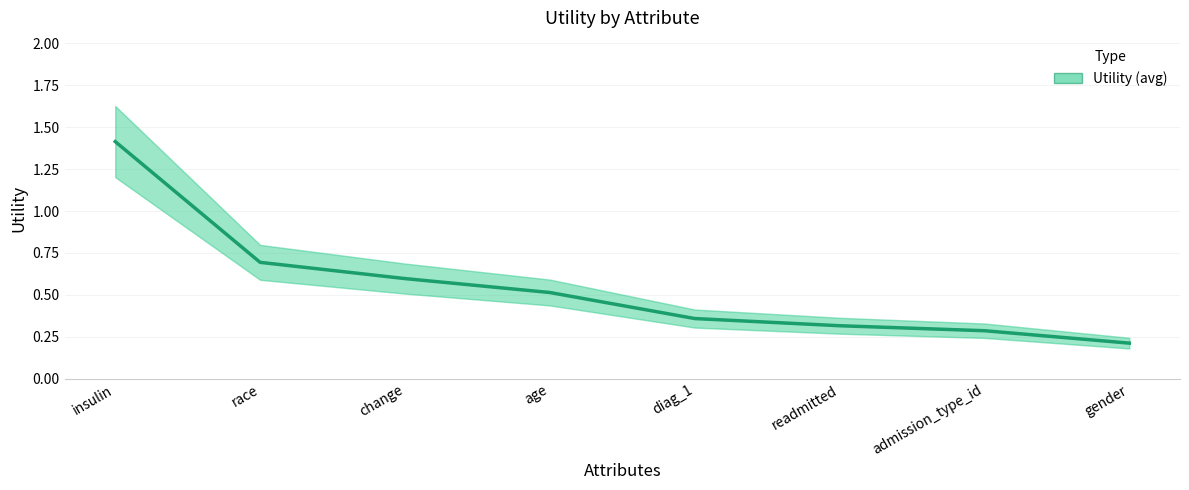

What is the smallest value displayed?

0.2